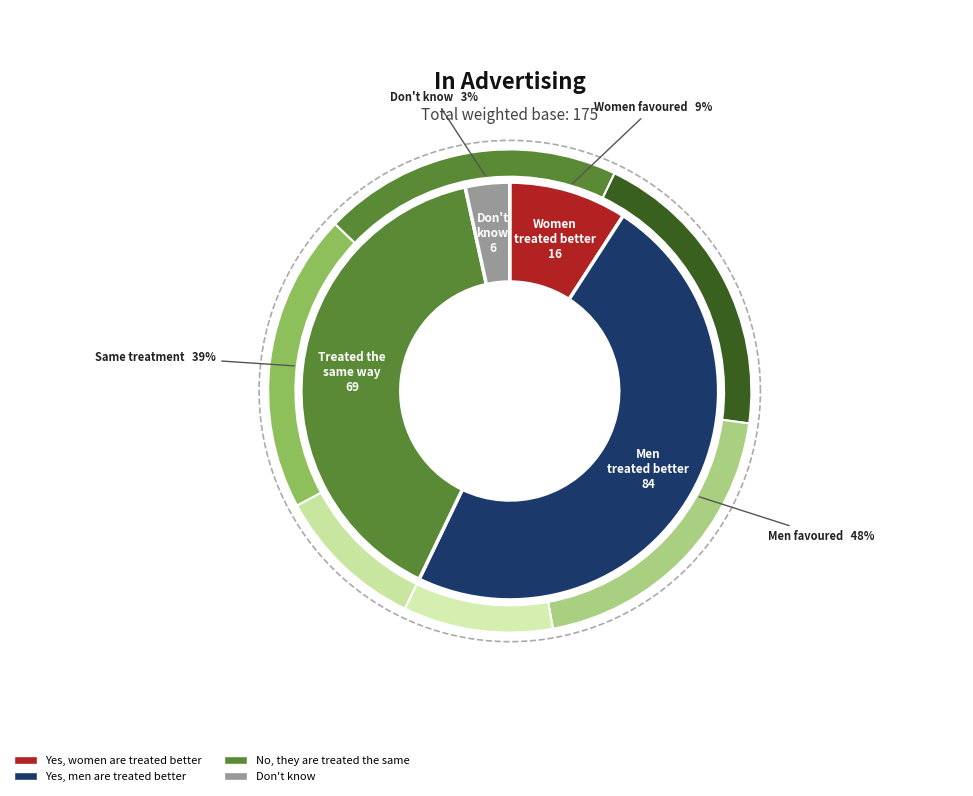

How many segments does this pie chart have?

4